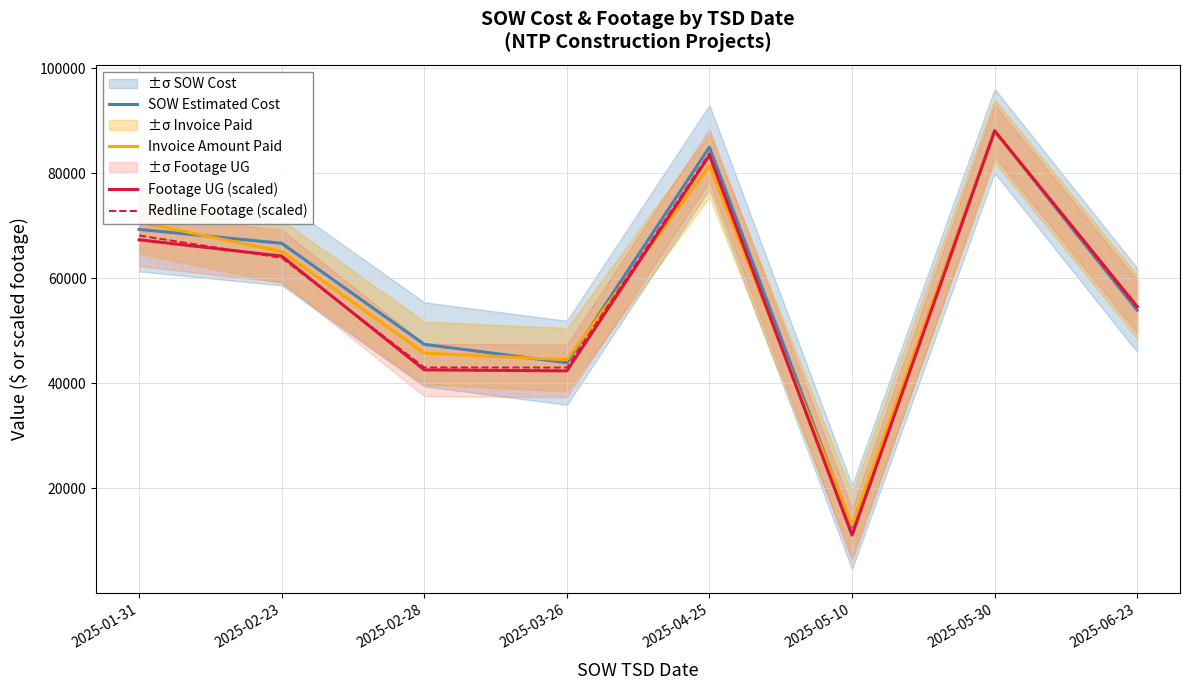

Which series has the largest total across all categories?

SOW Estimated Cost